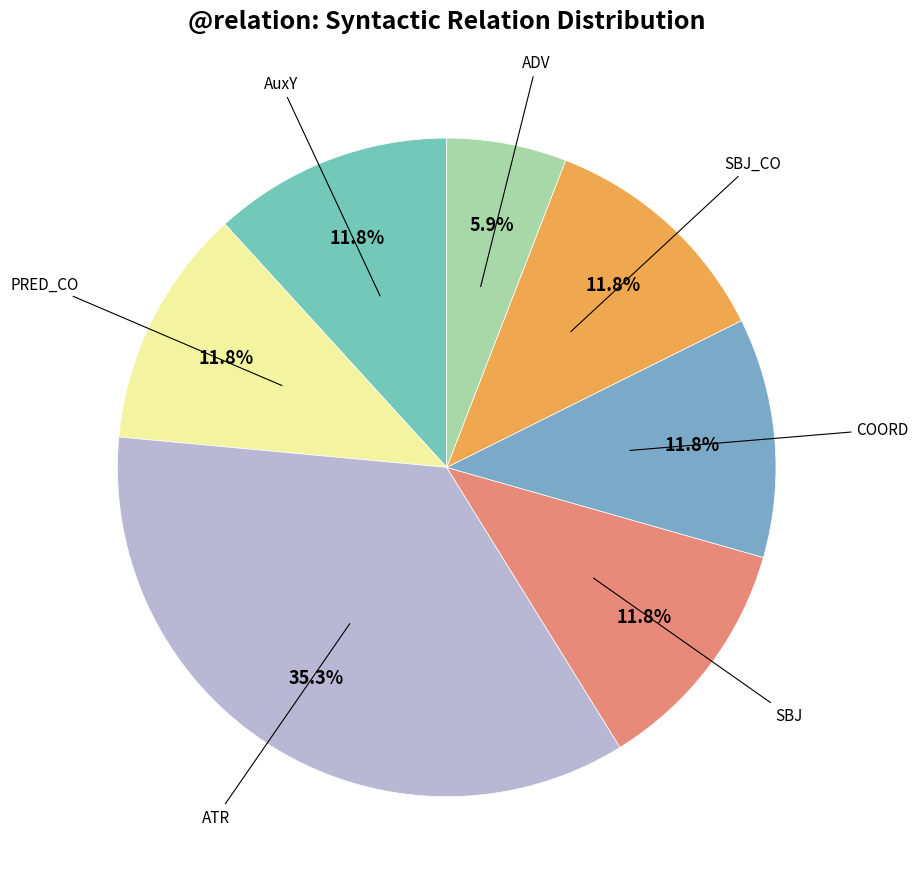

How many slices are in this pie chart?

7